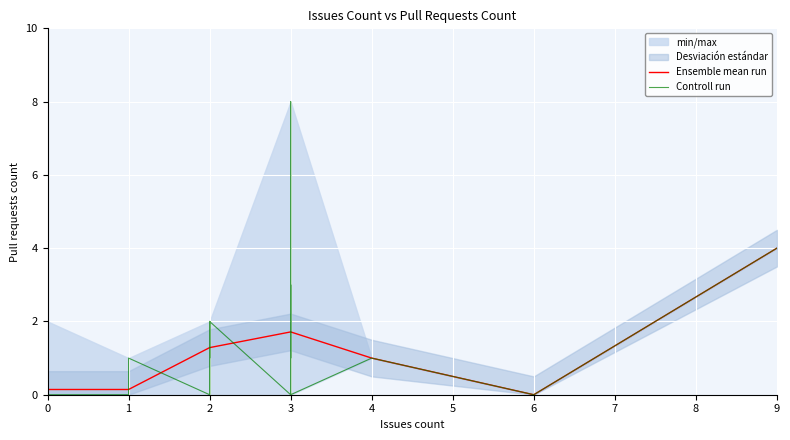

The Ensemble mean run series shows 1.0 at 4. True or false?

True